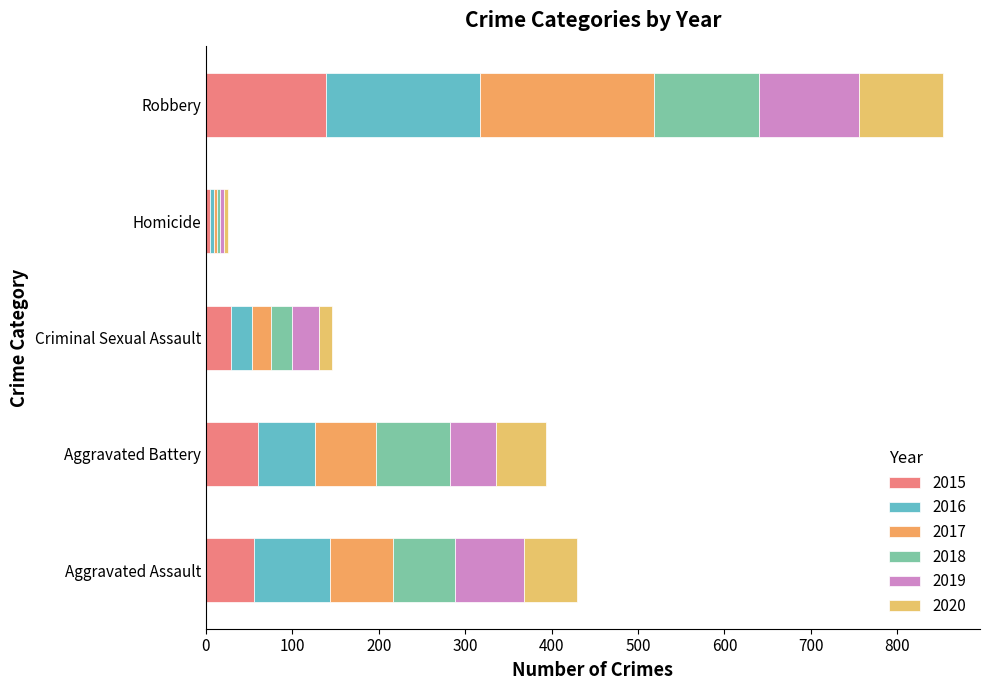

Which series has the largest total across all categories?

2017